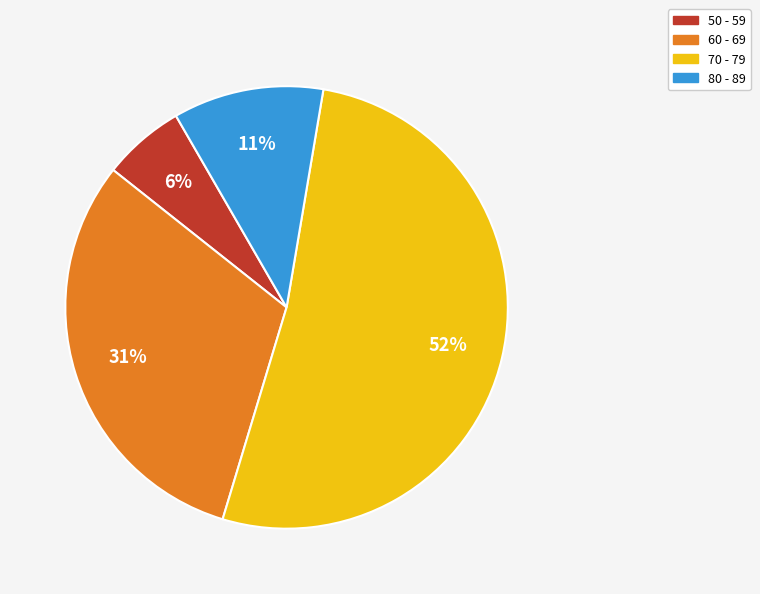

Which has a higher value, 60 - 69 or 70 - 79?

70 - 79